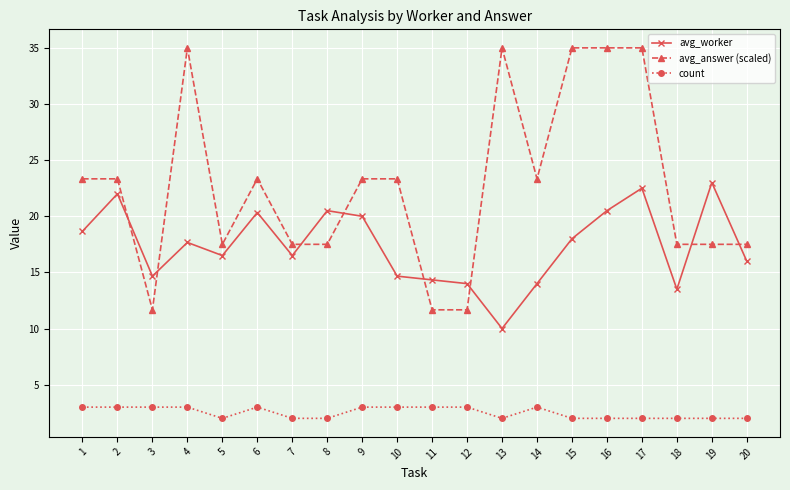

Is the value of avg_worker at 12 greater than the value of count at 8?

Yes